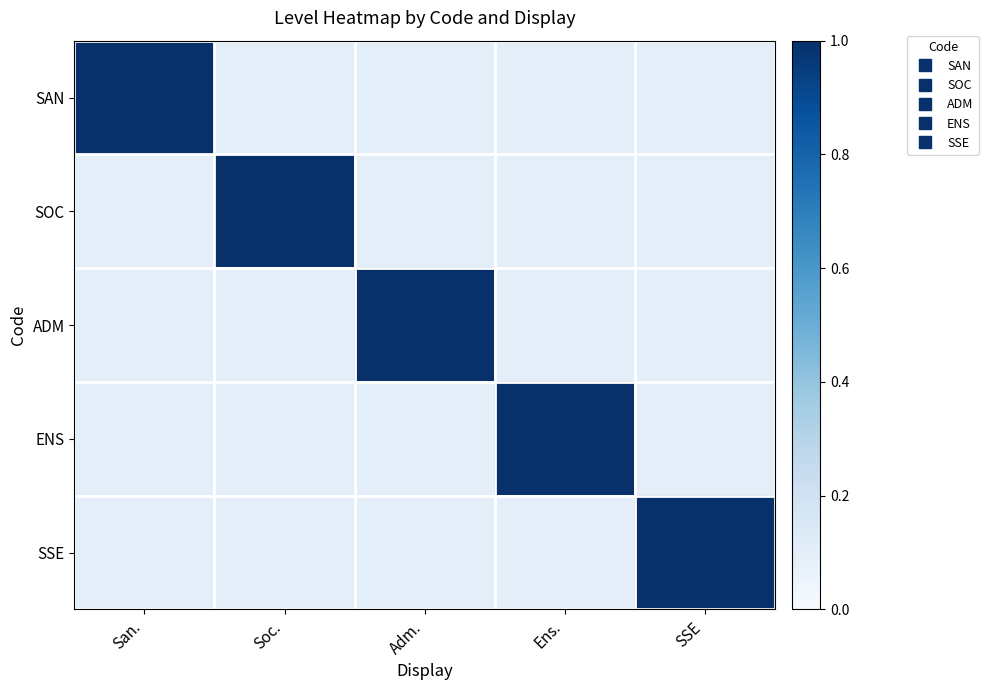

Reading left to right, extract all data points from this chart.

SAN: San.=1.0	Soc.=0.1	Adm.=0.1	Ens.=0.1	SSE=0.1
SOC: San.=0.1	Soc.=1.0	Adm.=0.1	Ens.=0.1	SSE=0.1
ADM: San.=0.1	Soc.=0.1	Adm.=1.0	Ens.=0.1	SSE=0.1
ENS: San.=0.1	Soc.=0.1	Adm.=0.1	Ens.=1.0	SSE=0.1
SSE: San.=0.1	Soc.=0.1	Adm.=0.1	Ens.=0.1	SSE=1.0